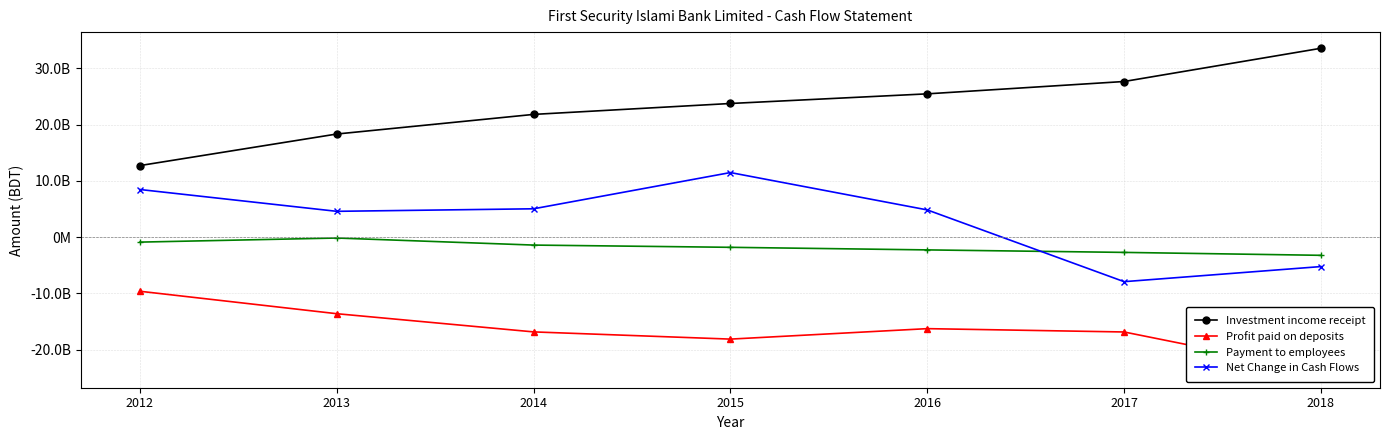

Where is Investment income receipt nearest to the value 23156100283?

2015